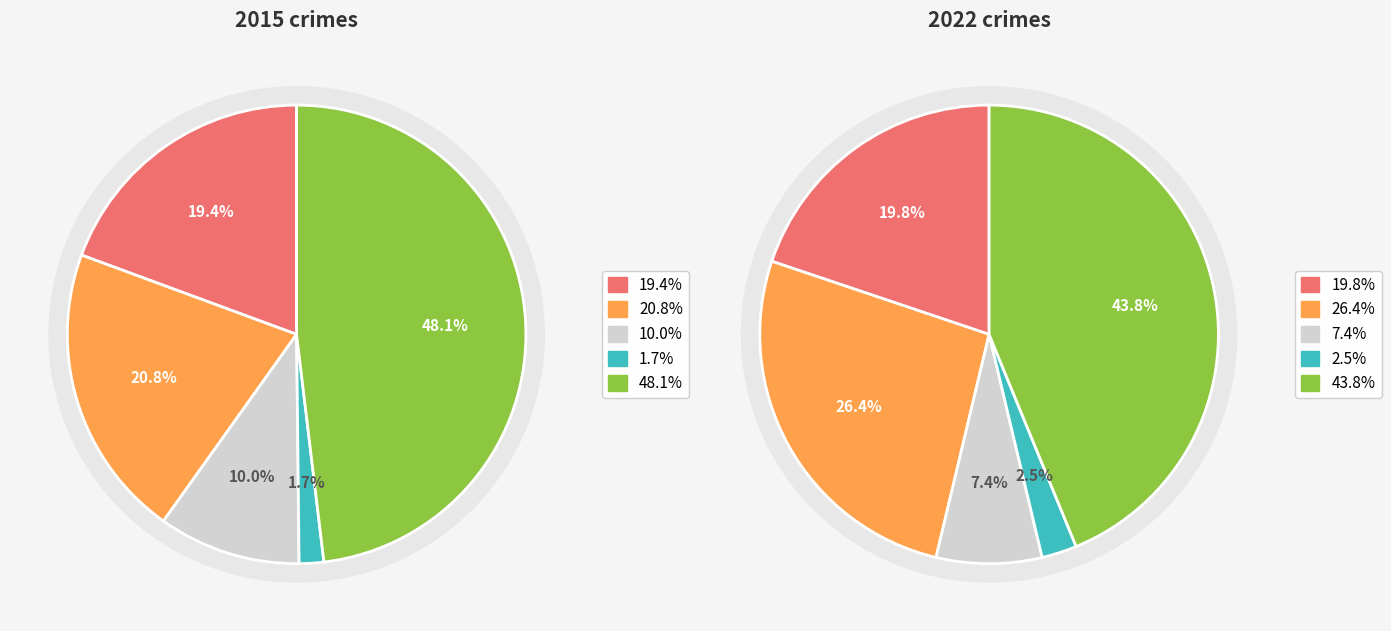

To the nearest percent, what is the average slice percentage?

20%